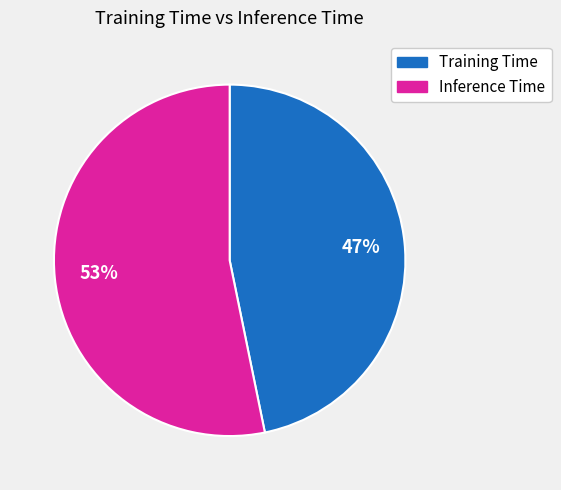

To the nearest percent, what is the difference between the largest and smallest slice percentages?

6%